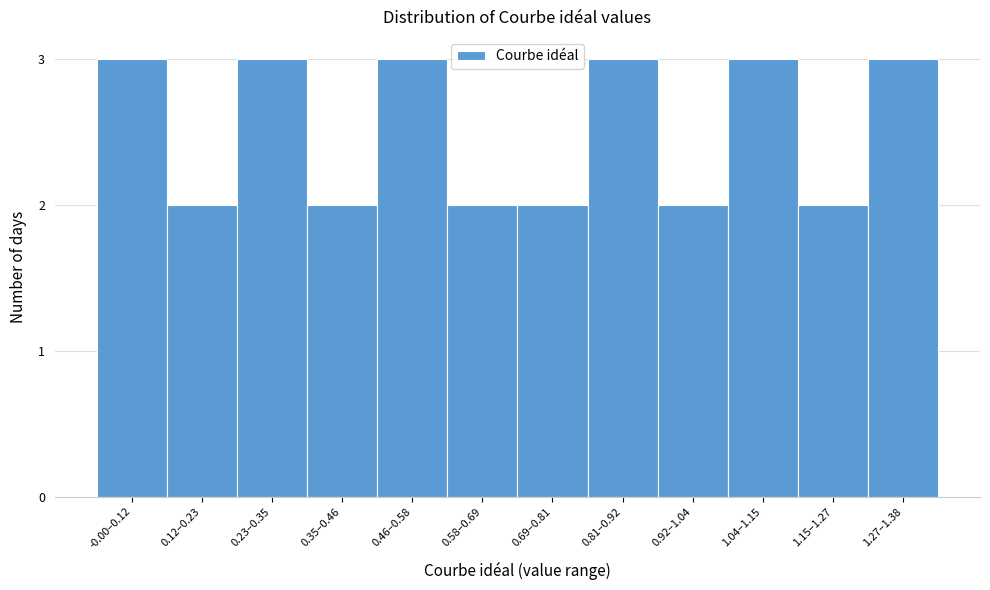

Reading left to right, list all the values displayed in this chart.

-0.00–0.12=3	0.12–0.23=2	0.23–0.35=3	0.35–0.46=2	0.46–0.58=3	0.58–0.69=2	0.69–0.81=2	0.81–0.92=3	0.92–1.04=2	1.04–1.15=3	1.15–1.27=2	1.27–1.38=3